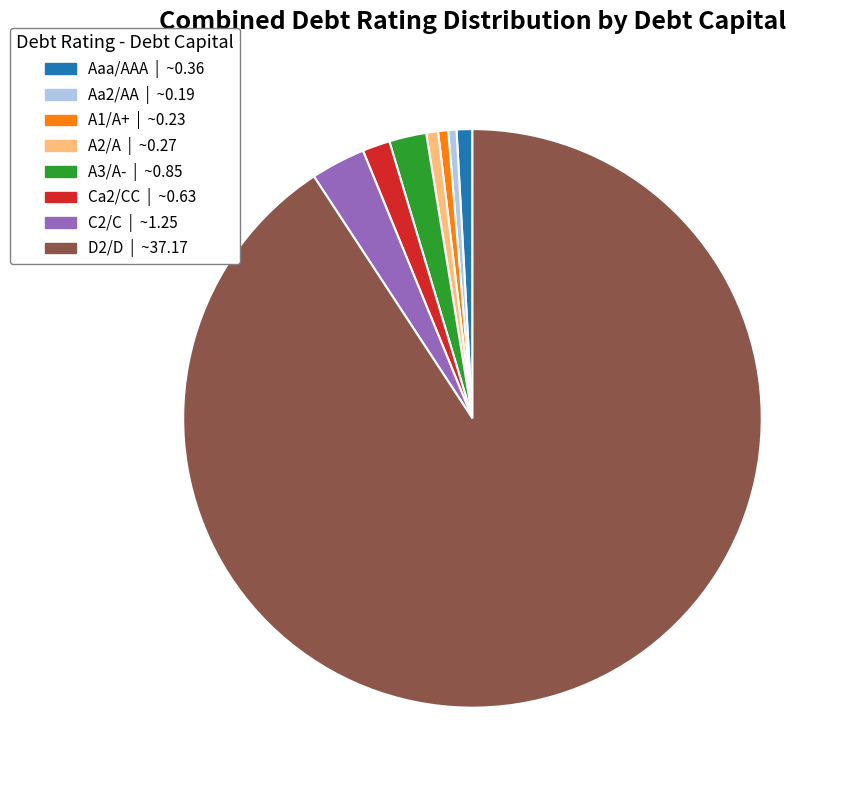

Do C2/C and A2/A together represent more than half of the pie?

No